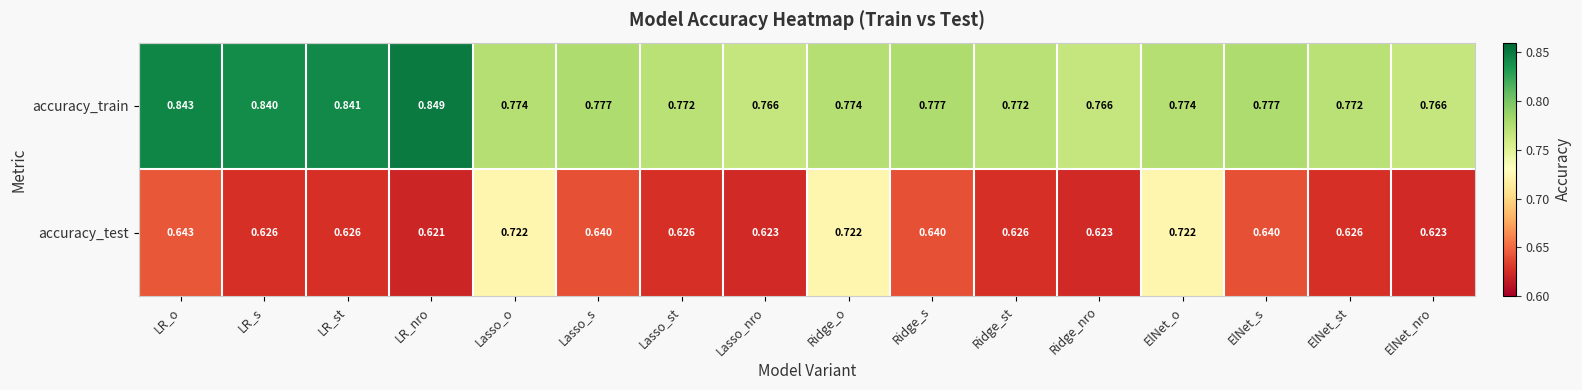

Which series has the widest spread of values?

accuracy_test